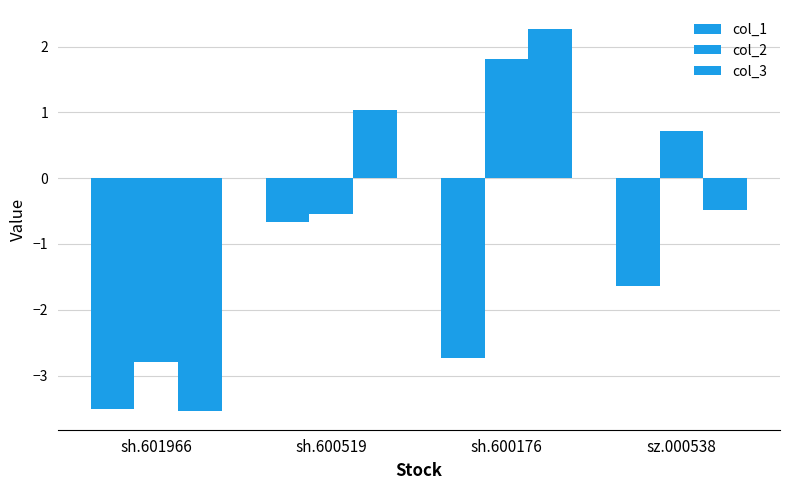

At how many categories does at least one series exceed 0?

3